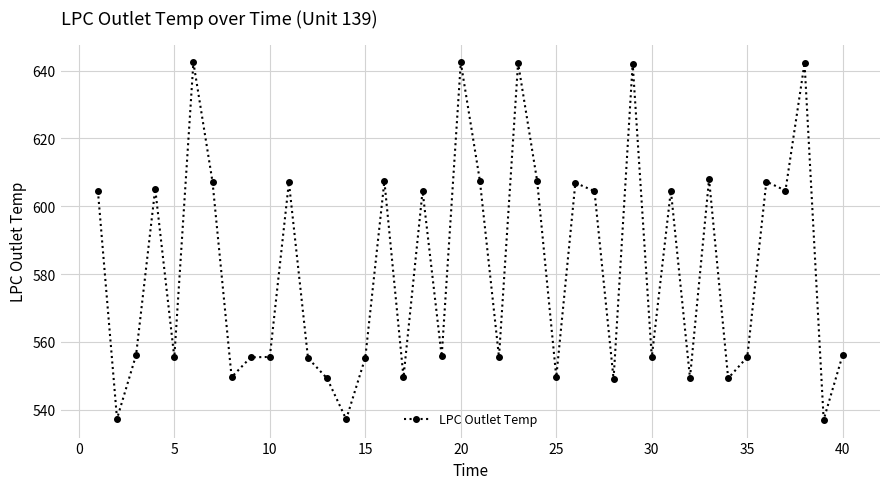

What is the value of the 13th point from the left?

549.2